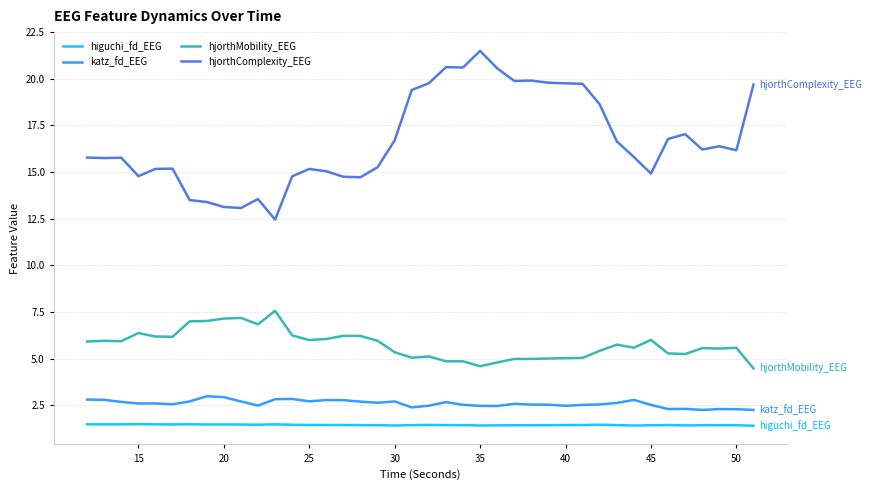

What is the average value of the hjorthComplexity_EEG series?

16.7